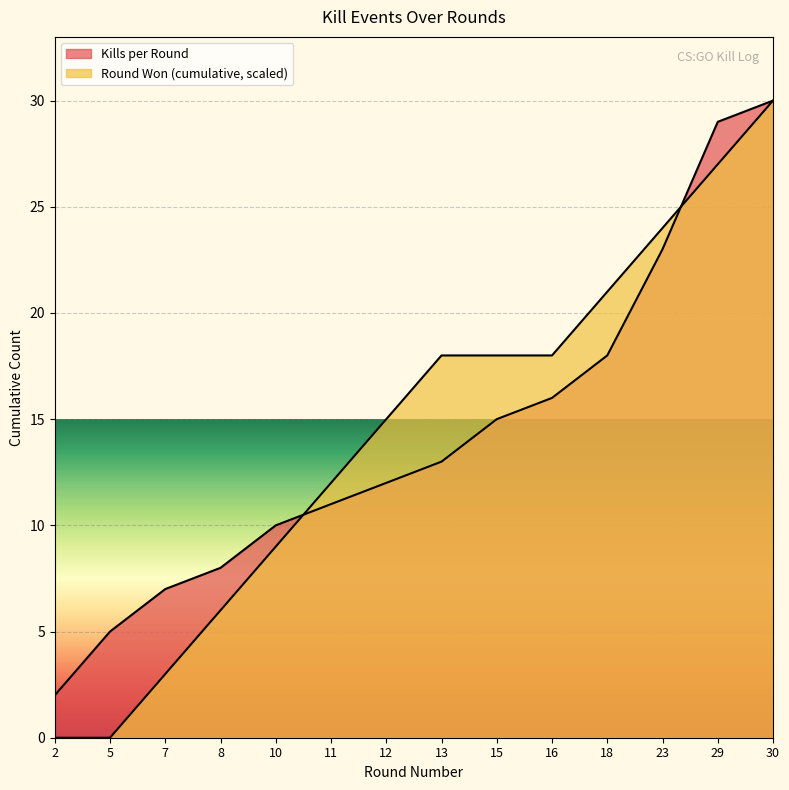

After their last crossing, which series has the higher values: Round Won (cumulative) or Kills per Round?

Kills per Round